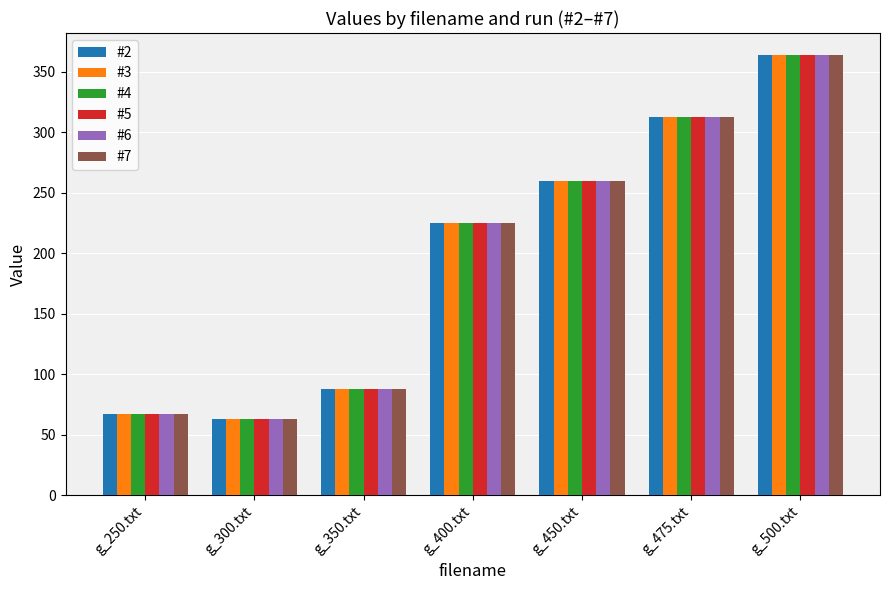

Is it true that #3 equals 71 at g_400.txt?

False